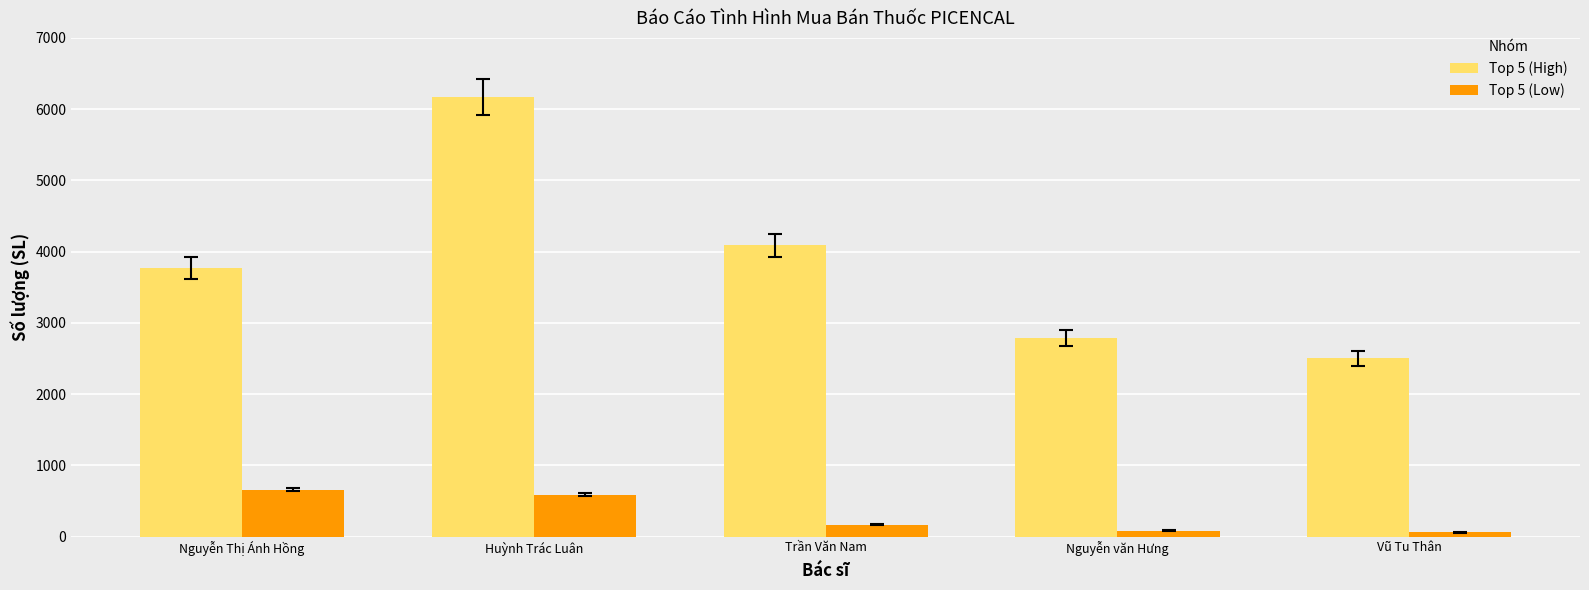

What is the value of the Top 5 (Low) bar at the 1st from the left?

660